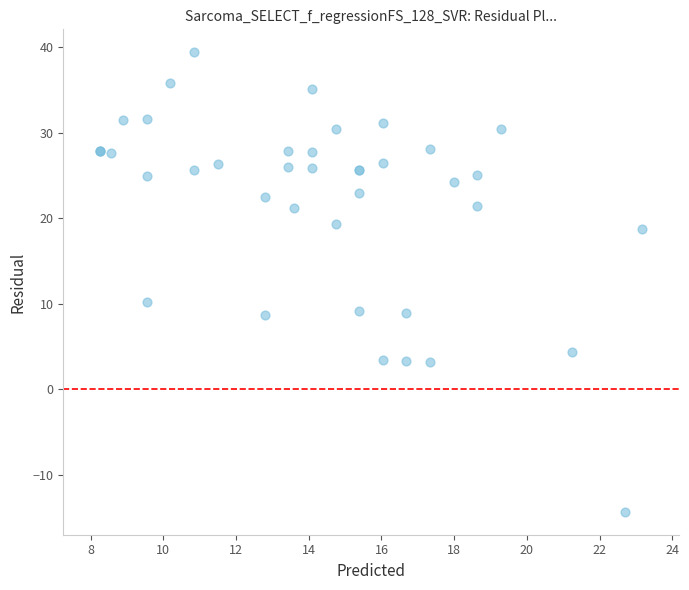

What Y value in the scatter plot is closest to 12?

10.2